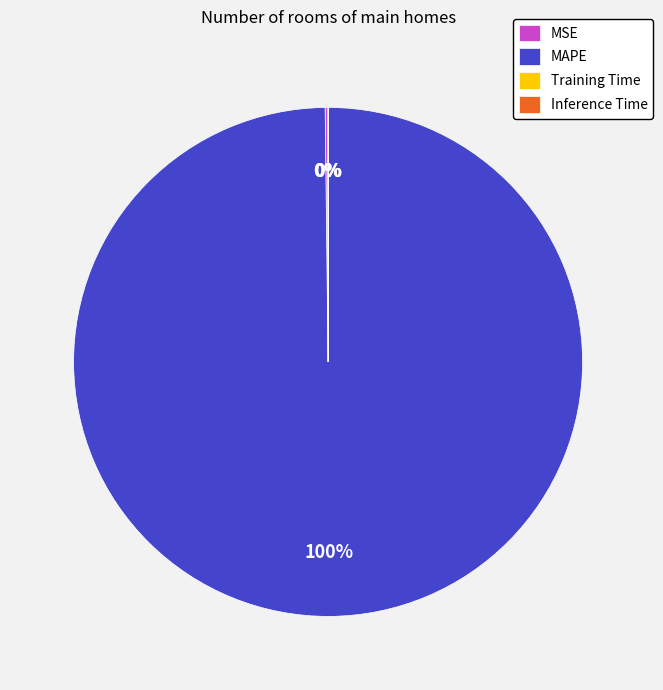

True or false: MAPE accounts for 91% of the total.

False